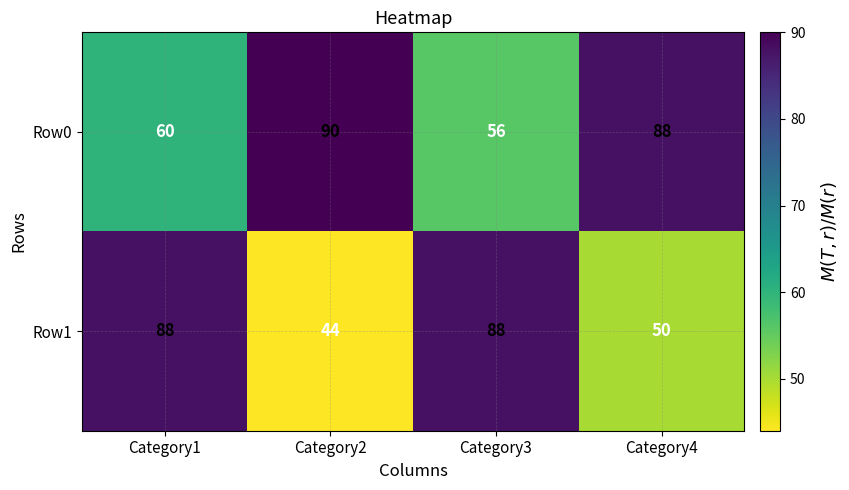

Count the Row1 values in the range 50 to 88.

3